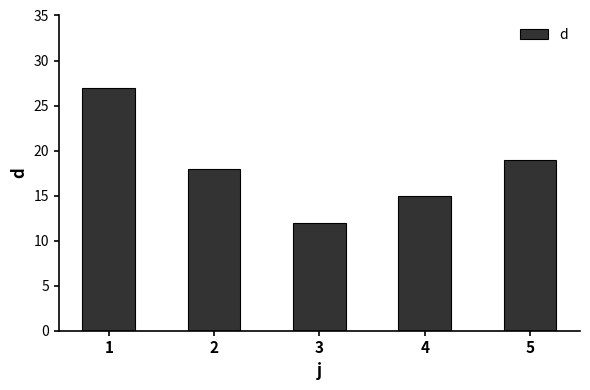

Rank the categories by value from lowest to highest.

3, 4, 2, 5, 1